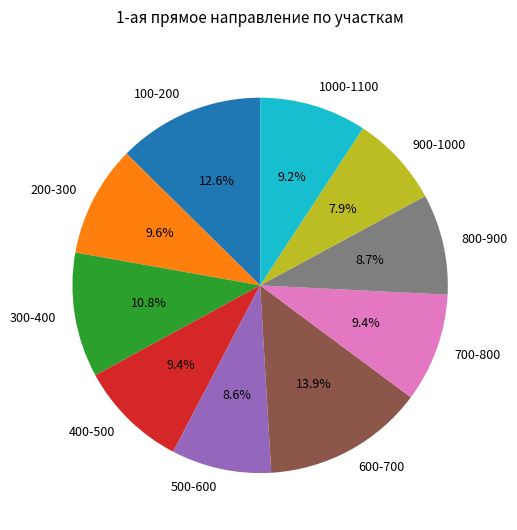

What percentage is the 1000-1100 slice, to the nearest percent?

9%